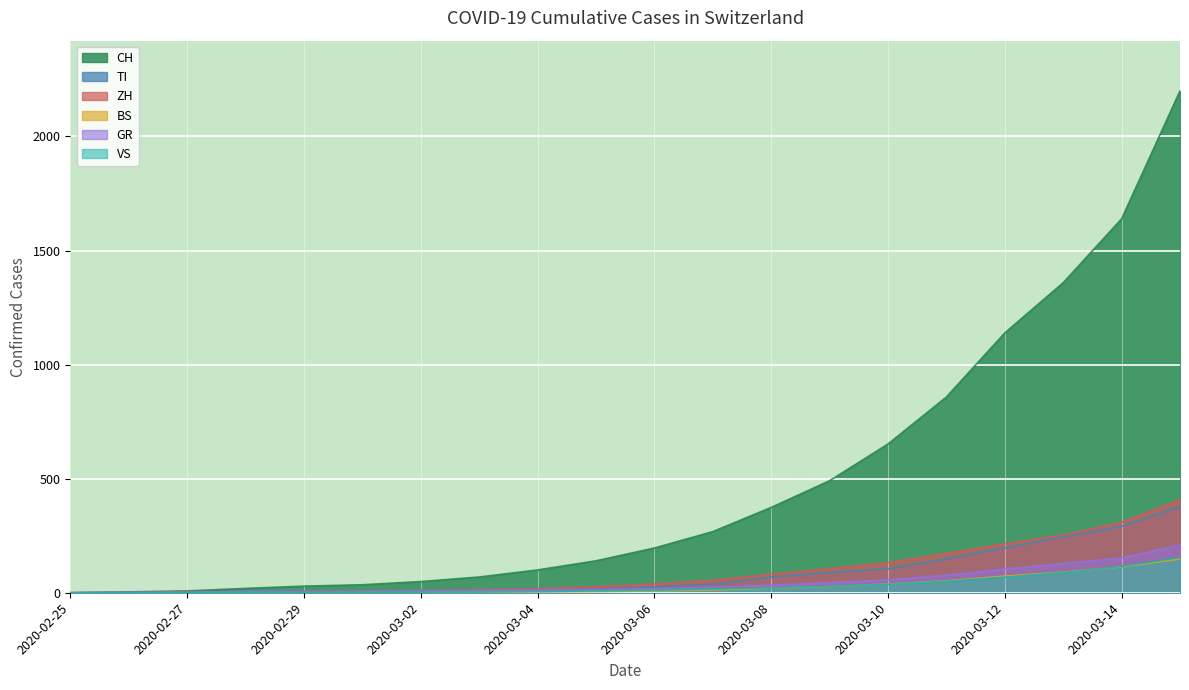

Reading left to right, extract all data points from this chart.

CH: 0	4	8	19	29	35	49	69	100	140	196	268	374	491	652	858	1139	1359	1639	2200
TI: 0	1	1	1	2	2	4	8	14	16	25	38	69	88	105	148	197	245	291	378
ZH: 0	0	2	2	6	7	10	13	18	27	39	55	81	105	132	173	214	253	309	408
BS: 0	0	1	1	1	1	1	3	4	5	8	12	20	27	38	52	73	90	113	148
GR: 0	2	2	6	6	6	9	10	12	14	18	24	33	44	56	77	104	128	152	210
VS: 0	0	0	1	1	2	3	3	5	8	11	17	21	28	37	50	68	88	115	155